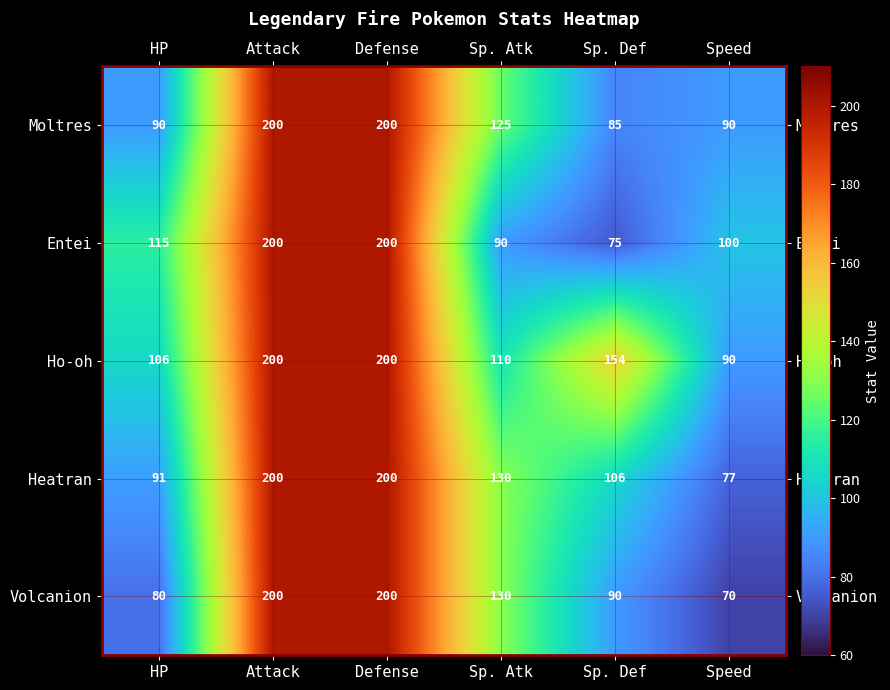

What is the sum of all Ho-oh values?

860